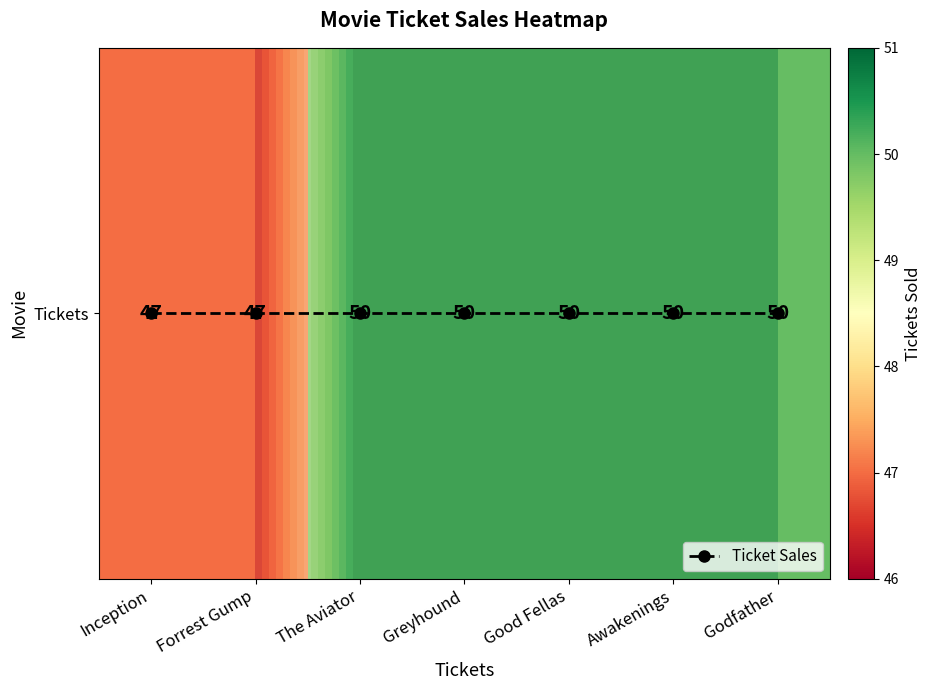

What is the difference between the maximum and minimum values in the Tickets series?

3